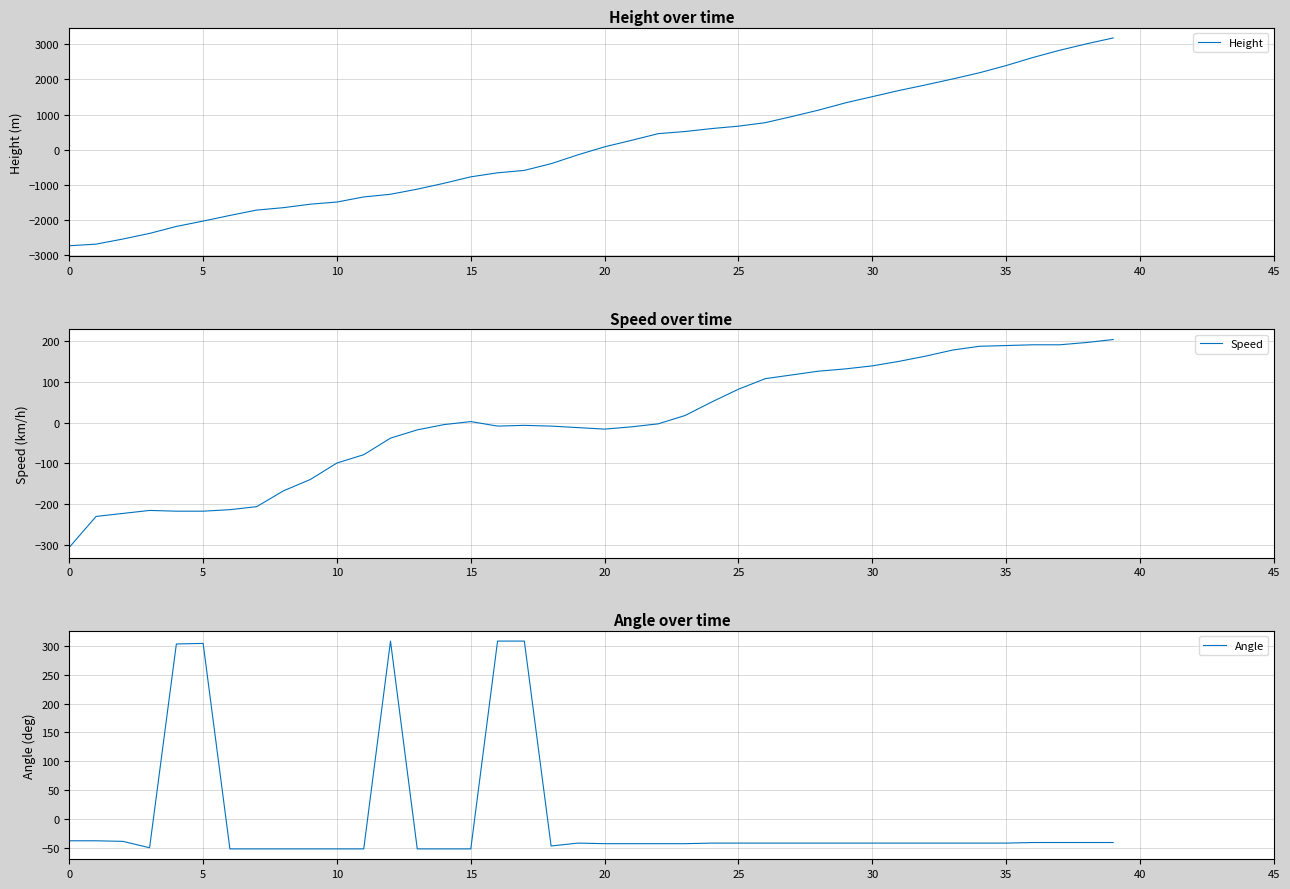

How many lines are shown in the chart?

3